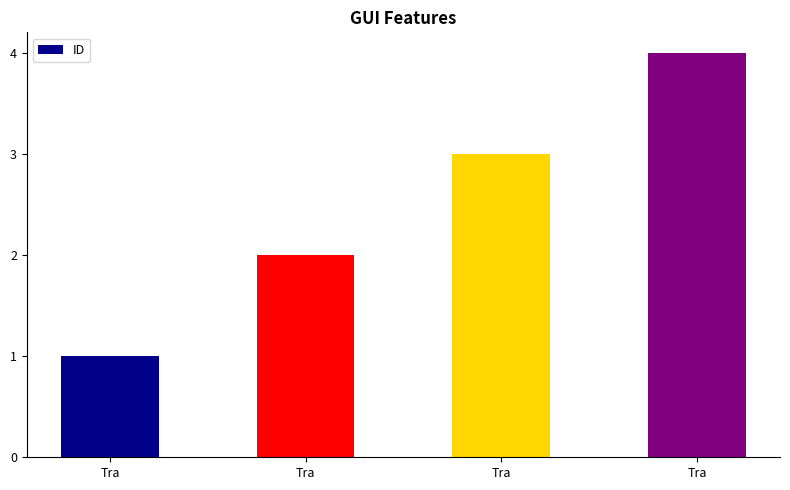

How many values are below 3?

2